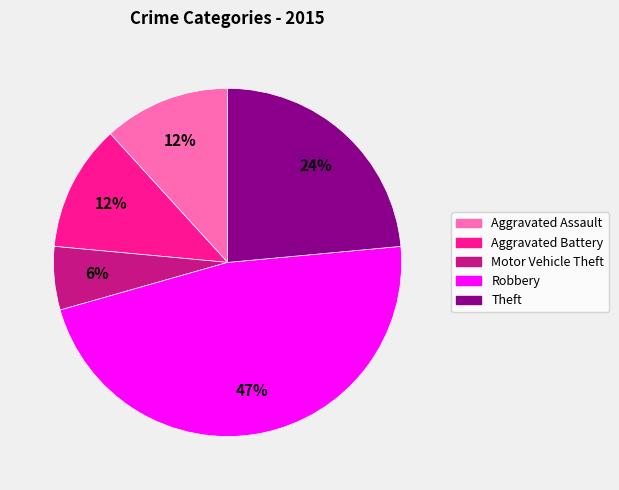

Is there a majority slice in this chart?

No